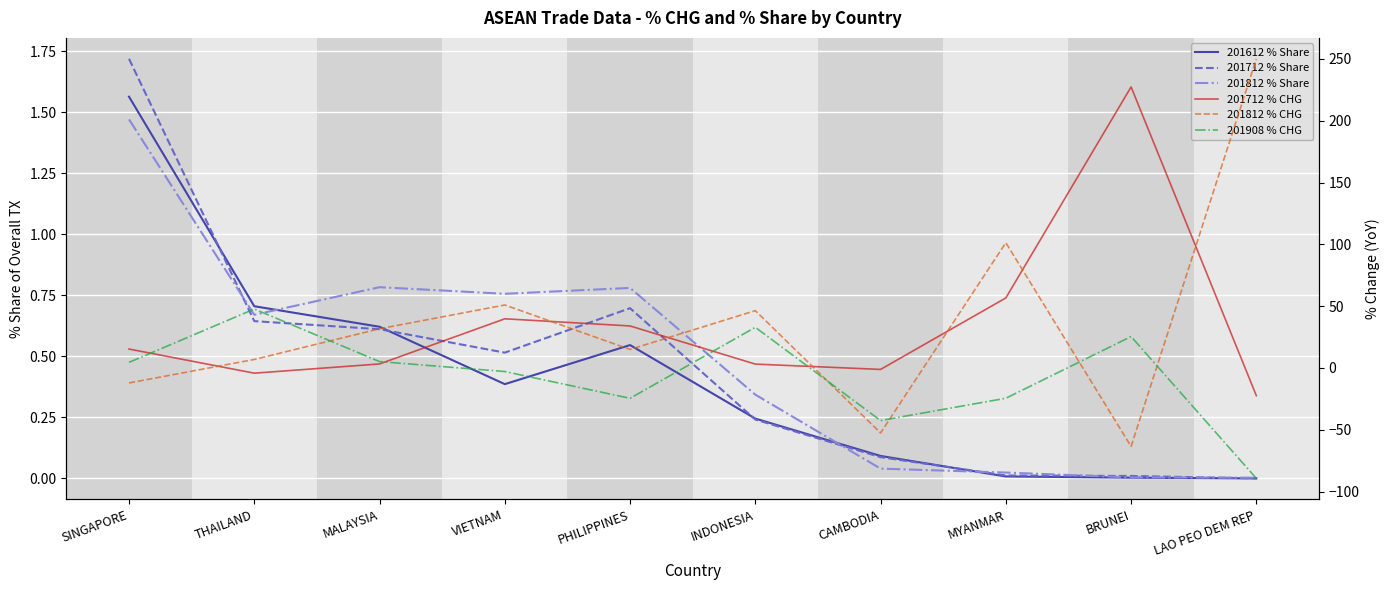

At which category does 201612 % Share reach its first local valley?

VIETNAM